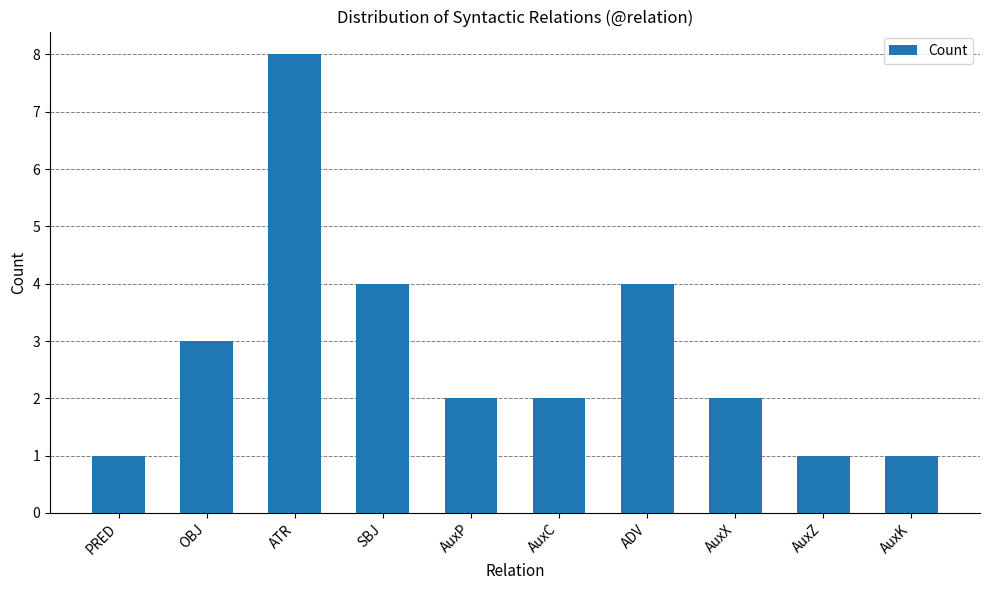

At which category does the chart reach its peak across all series?

ATR